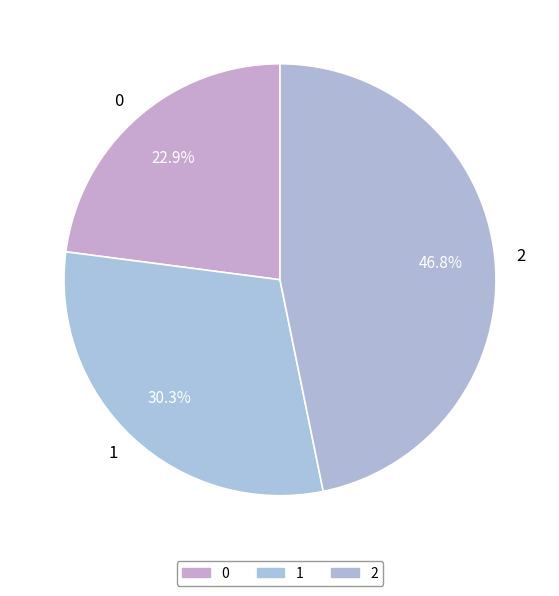

What portion of the pie excludes 1?

69.7%